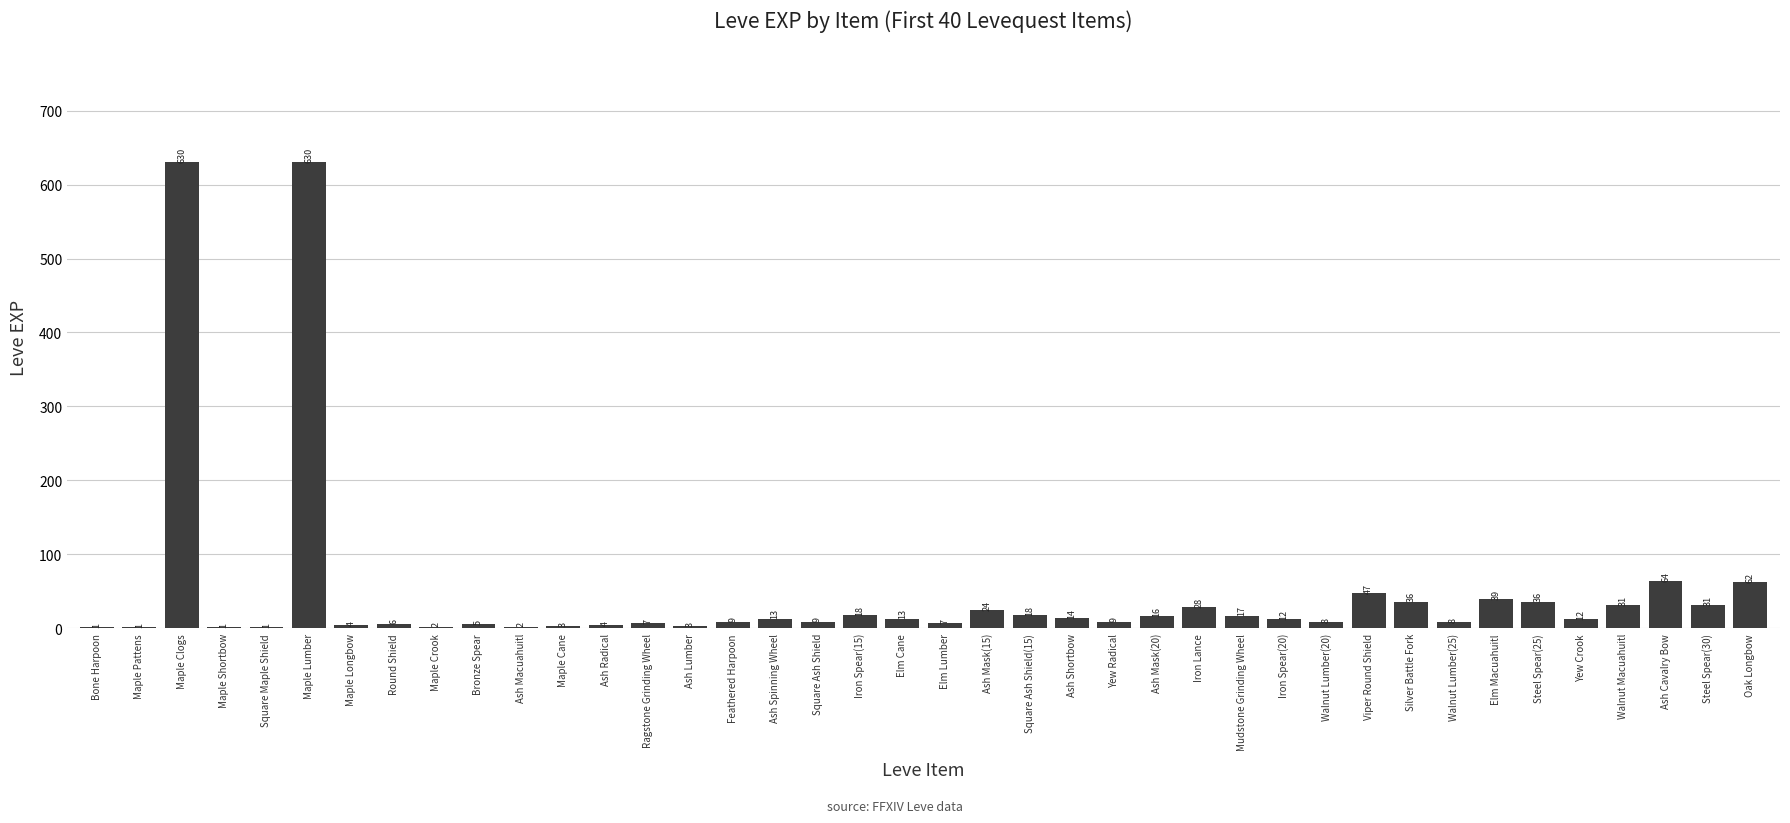

What is the sum of all values?

1881